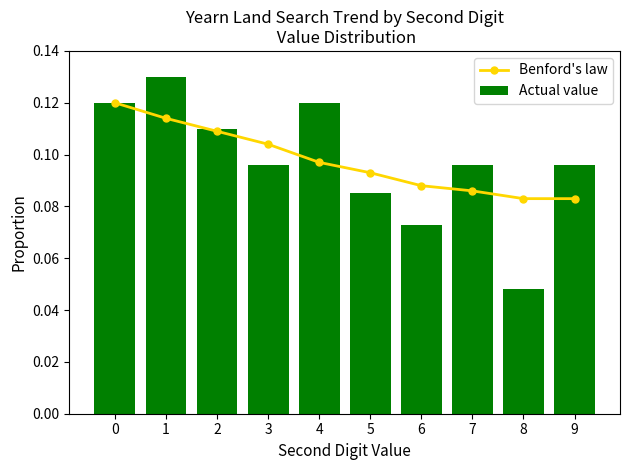

Is it true that Actual value equals 0.0 at 9?

False